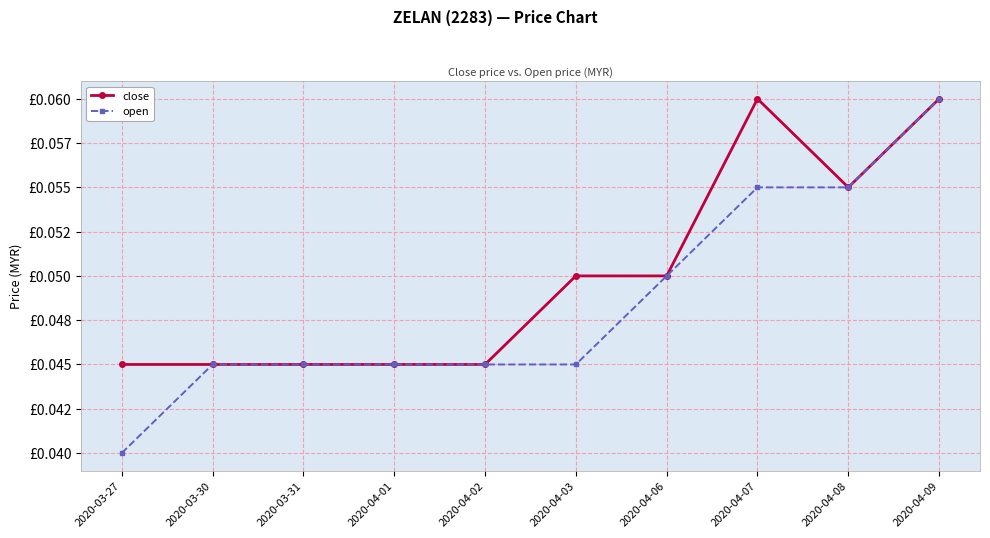

Is this an area chart (filled region under the line)?

No